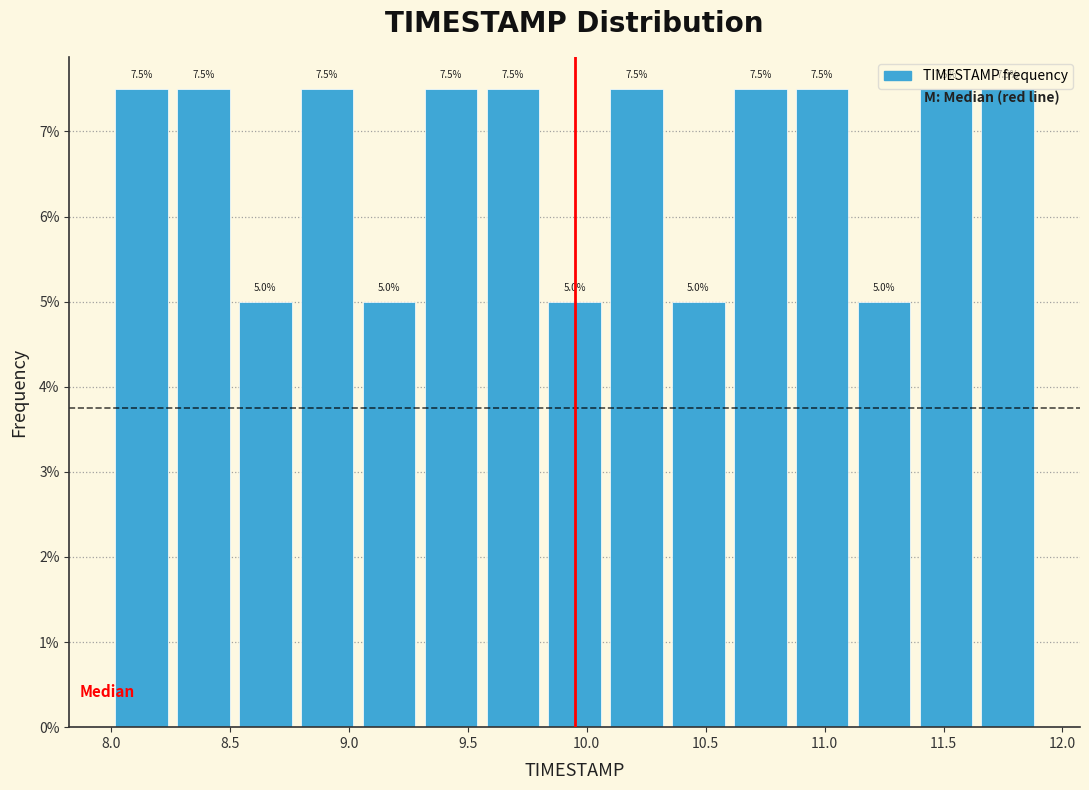

What is the height of the bar covering 10.86 to 11.12 on the x-axis? The bar edges are not printed on the chart, so give them approximately, as read against the axis.

7.5